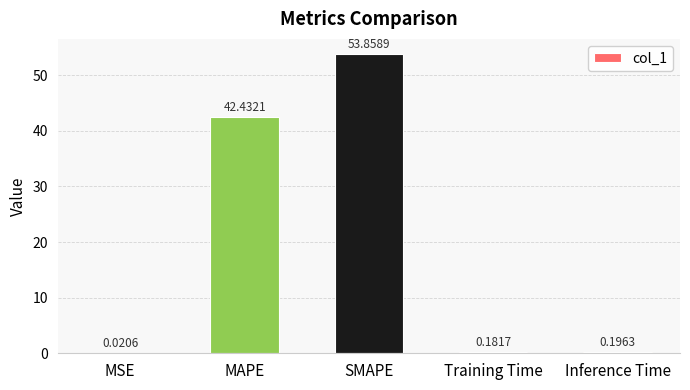

What is the change in value from SMAPE to Training Time?

-53.7